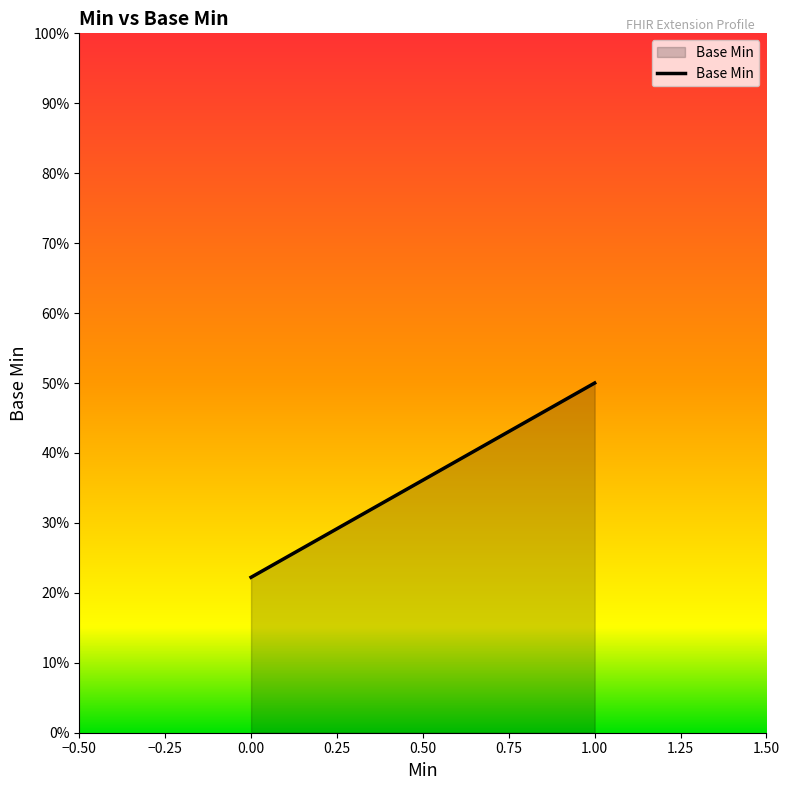

Is it true that the value at 0 is -1?

False